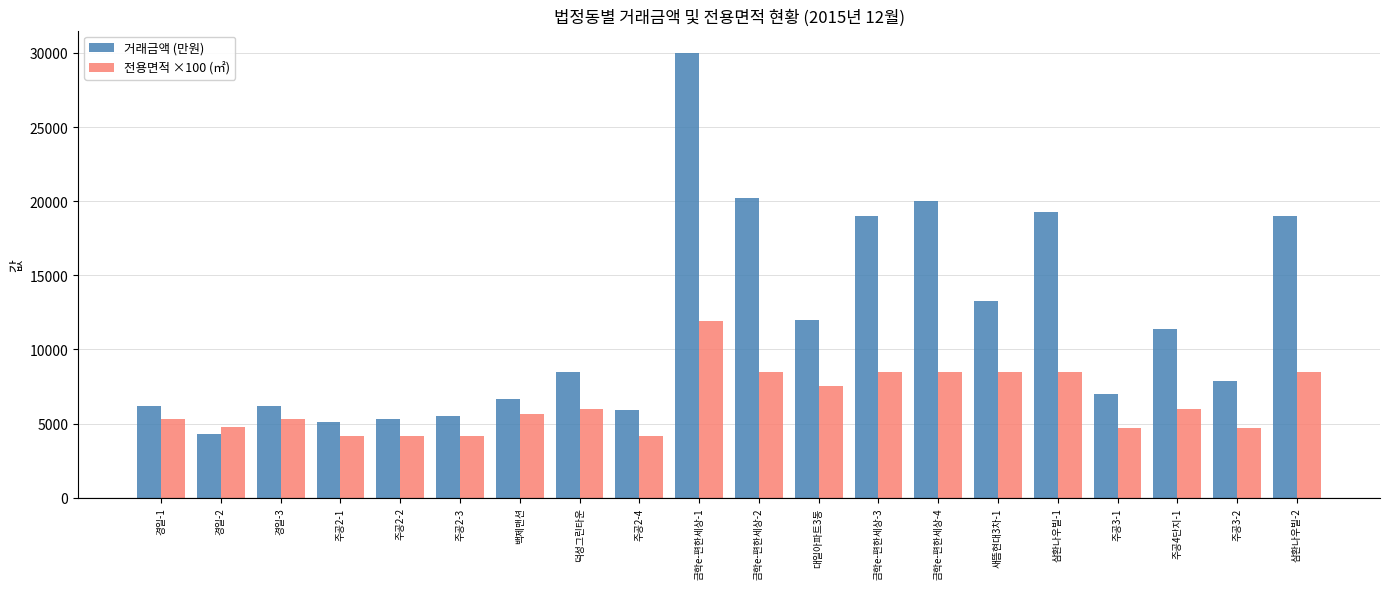

Is the value of 전용면적 ×100 (㎡) at 삼환나우빌-1 greater than the value of 거래금액 (만원) at 주공2-2?

Yes